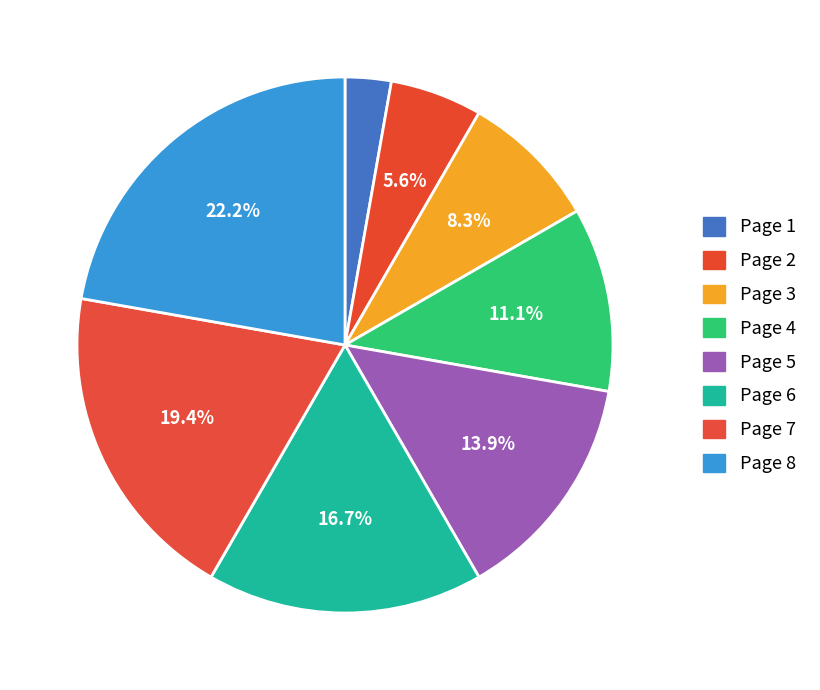

What is the smallest slice in the pie chart?

Page 1